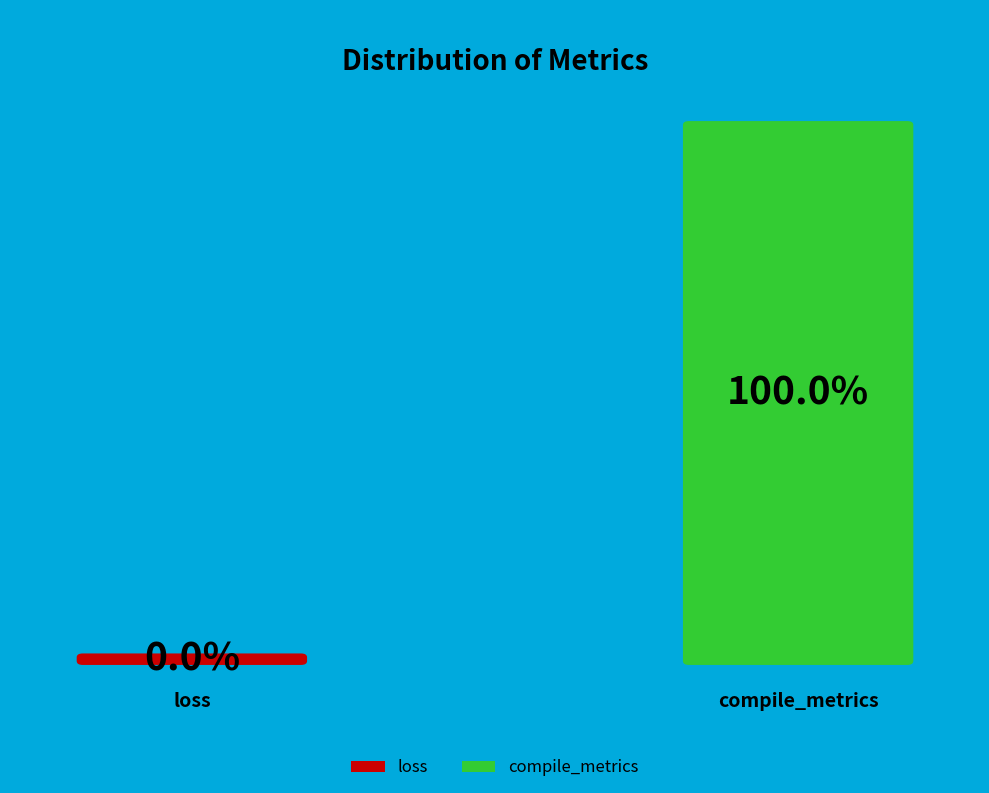

To the nearest percent, what is the difference between the largest and smallest slice percentages?

100%